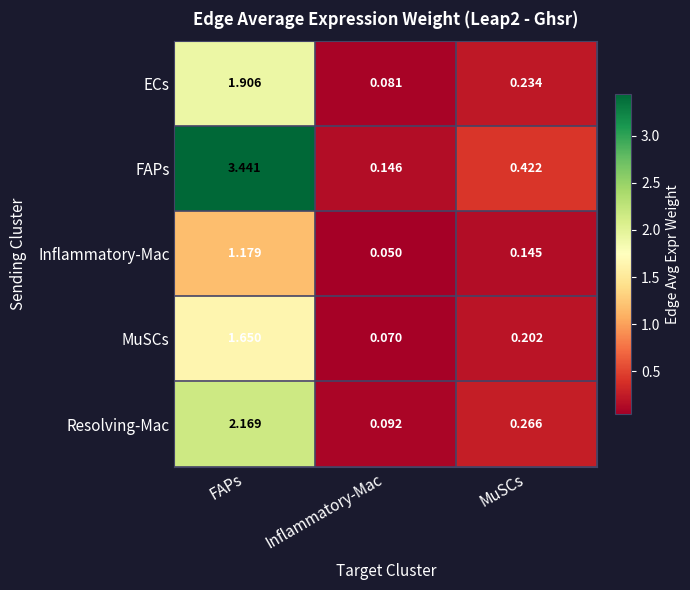

Which category has the highest value in the FAPs series?

FAPs